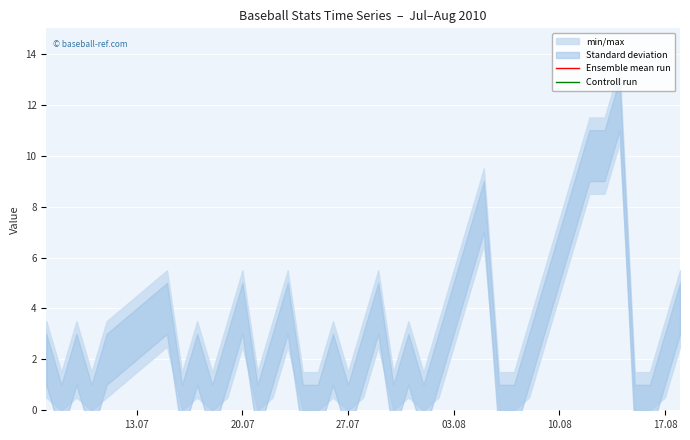

What is the sum of all Controll run values?

10506.5